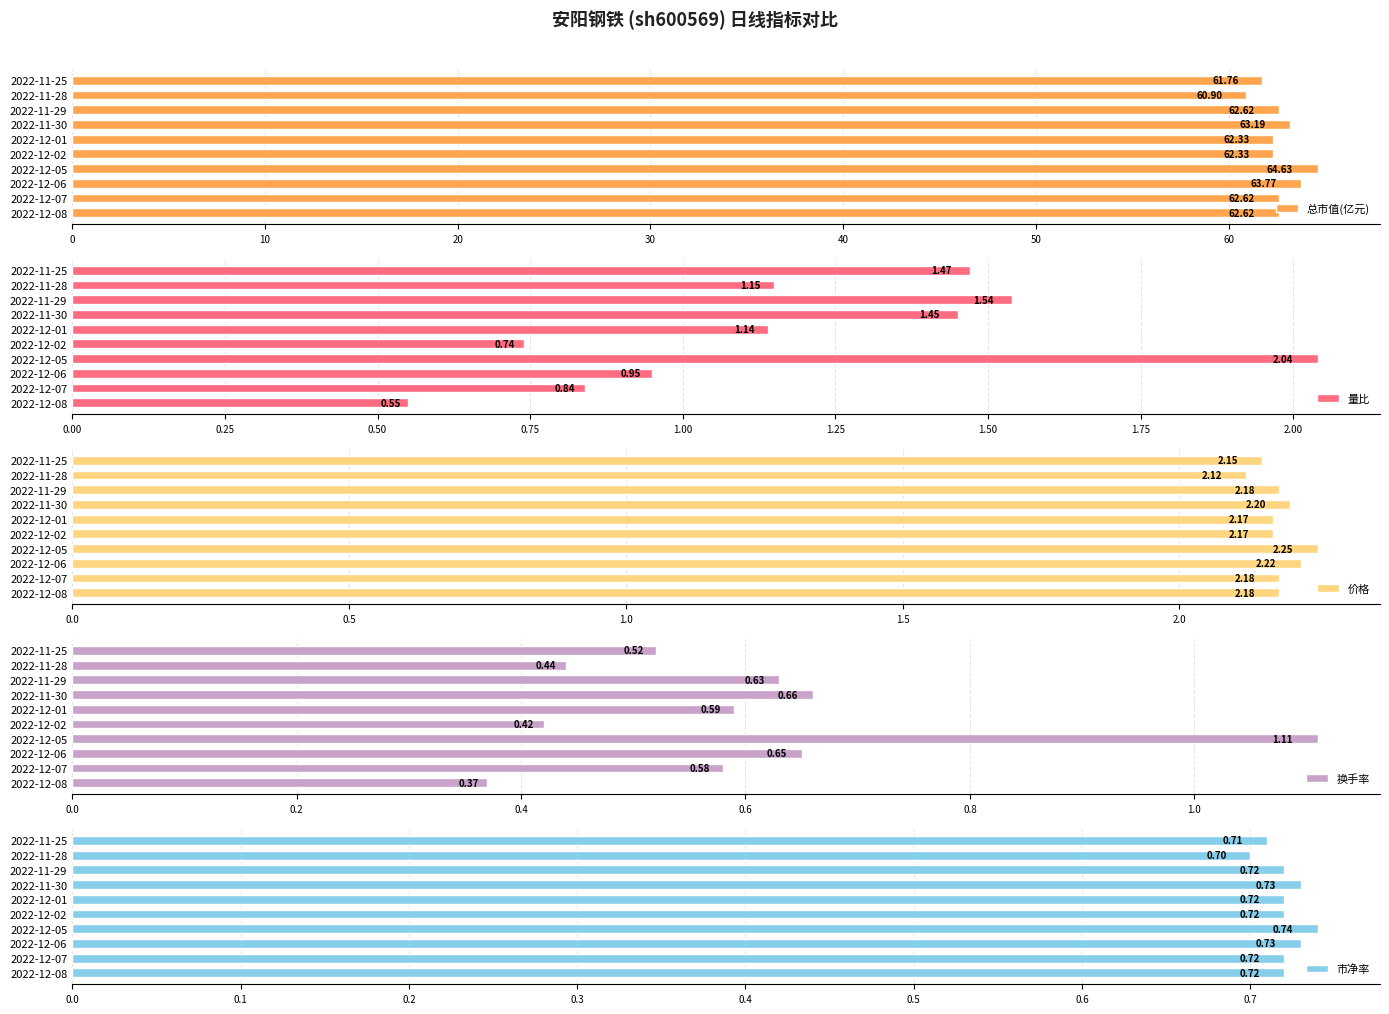

What is the difference between the maximum and minimum values in the 总市值(亿元) series?

3.7